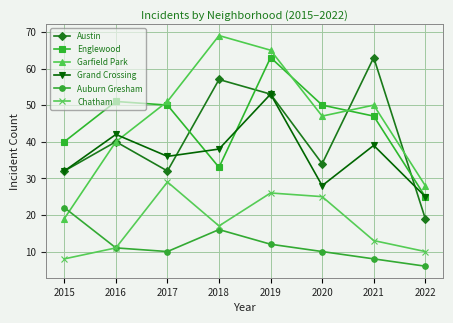

Reading left to right, list all the values displayed in this chart.

Austin: 2015=32	2016=40	2017=32	2018=57	2019=53	2020=34	2021=63	2022=19
Englewood: 2015=40	2016=51	2017=50	2018=33	2019=63	2020=50	2021=47	2022=25
Garfield Park: 2015=19	2016=40	2017=51	2018=69	2019=65	2020=47	2021=50	2022=28
Grand Crossing: 2015=32	2016=42	2017=36	2018=38	2019=53	2020=28	2021=39	2022=25
Auburn Gresham: 2015=22	2016=11	2017=10	2018=16	2019=12	2020=10	2021=8	2022=6
Chatham: 2015=8	2016=11	2017=29	2018=17	2019=26	2020=25	2021=13	2022=10